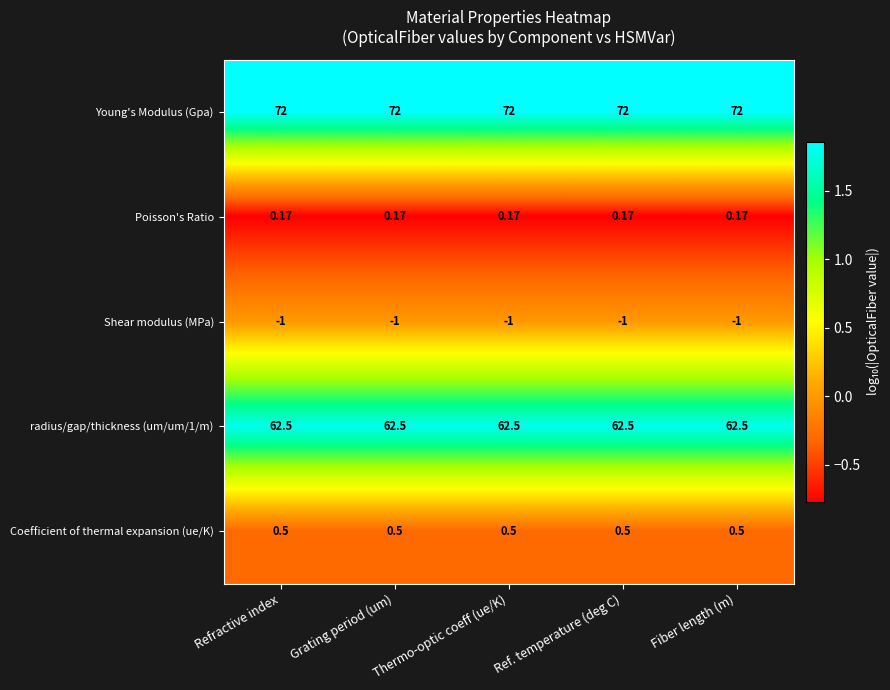

Which series has the largest total across all categories?

Young's Modulus (Gpa)